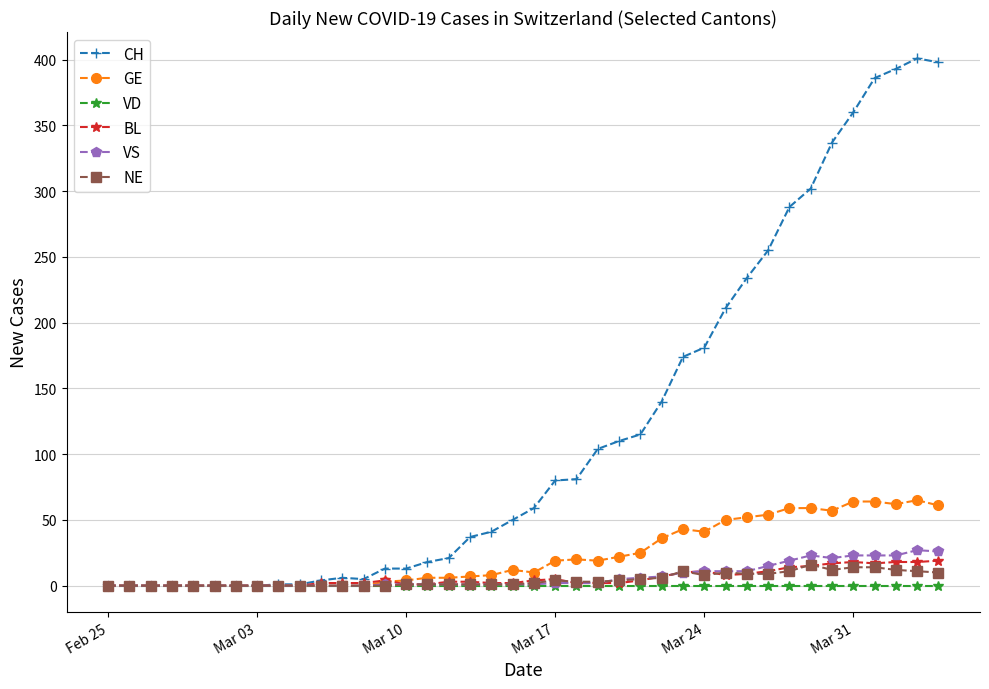

The value of VS at Mar 03 is 16. True or false?

False